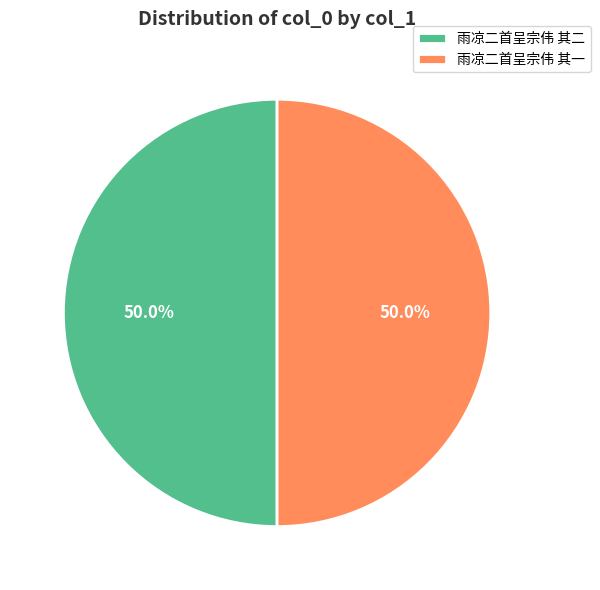

How much of the chart is everything except 雨凉二首呈宗伟 其一?

50.0%